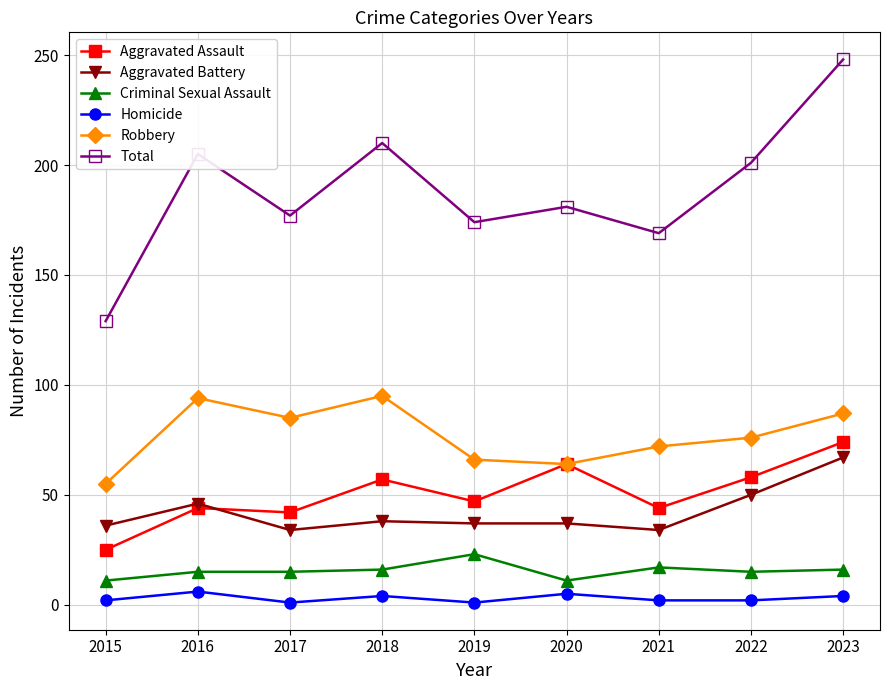

What is the minimum value shown in the chart?

1